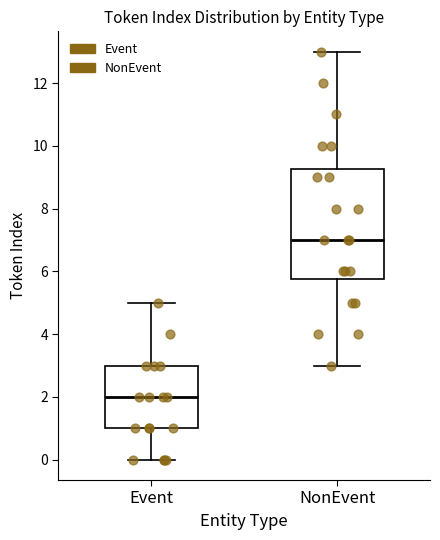

Reading left to right, transcribe this box plot: for each box, give where its median line is, the range the box spans, and where its two whiskers end, as read against the y-axis. The values are not printed on the chart, so give them approximately, as read against the axis.

Event: median 2.0, box 1.0 to 3.0, whiskers 0.0 to 5.0
NonEvent: median 7.0, box 5.8 to 9.2, whiskers 3.0 to 13.0